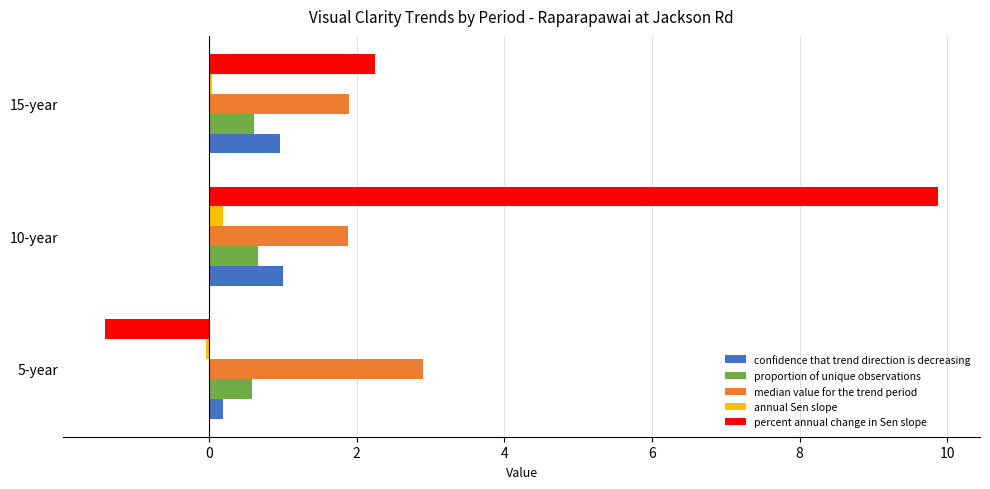

Which series has the widest spread of values?

percent annual change in Sen slope